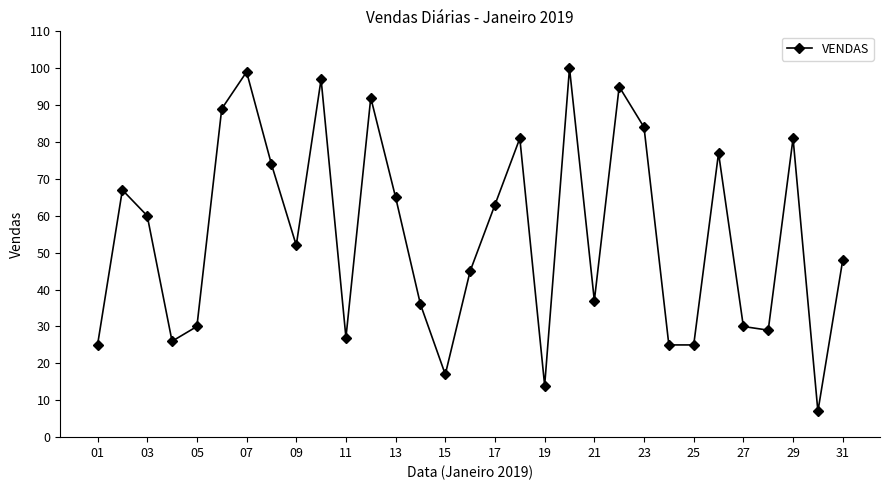

What is the difference between the maximum and minimum values?

93